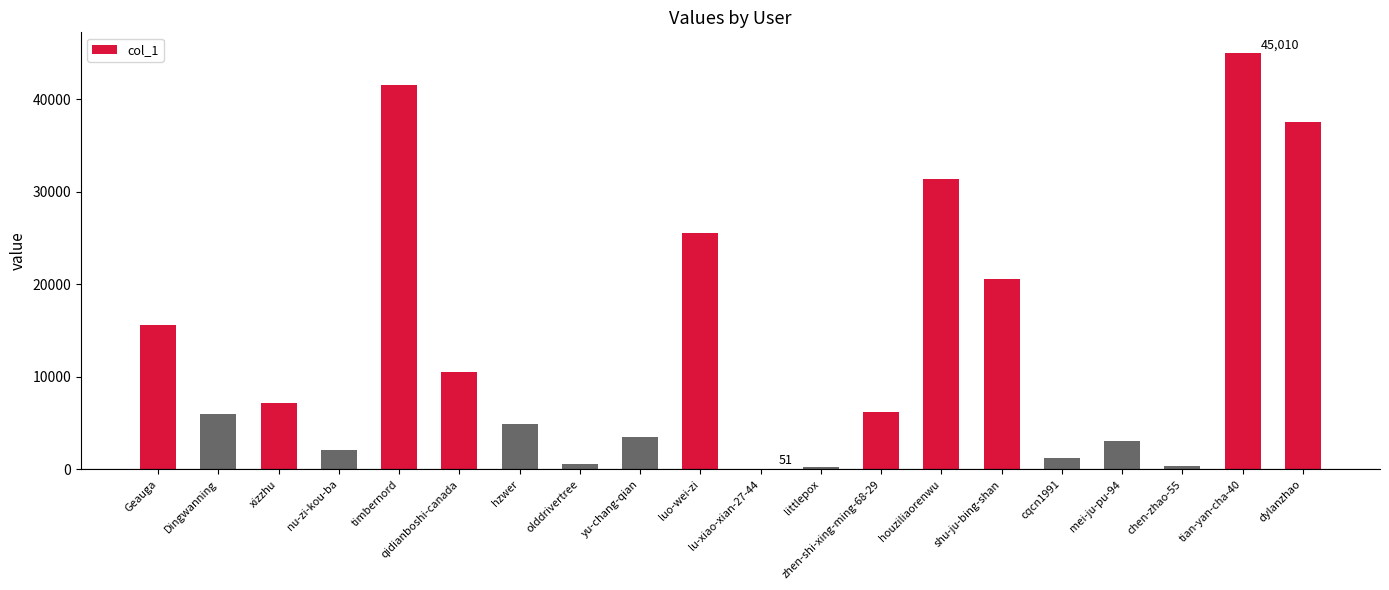

Where is the data nearest to the value 22530?

shu-ju-bing-shan